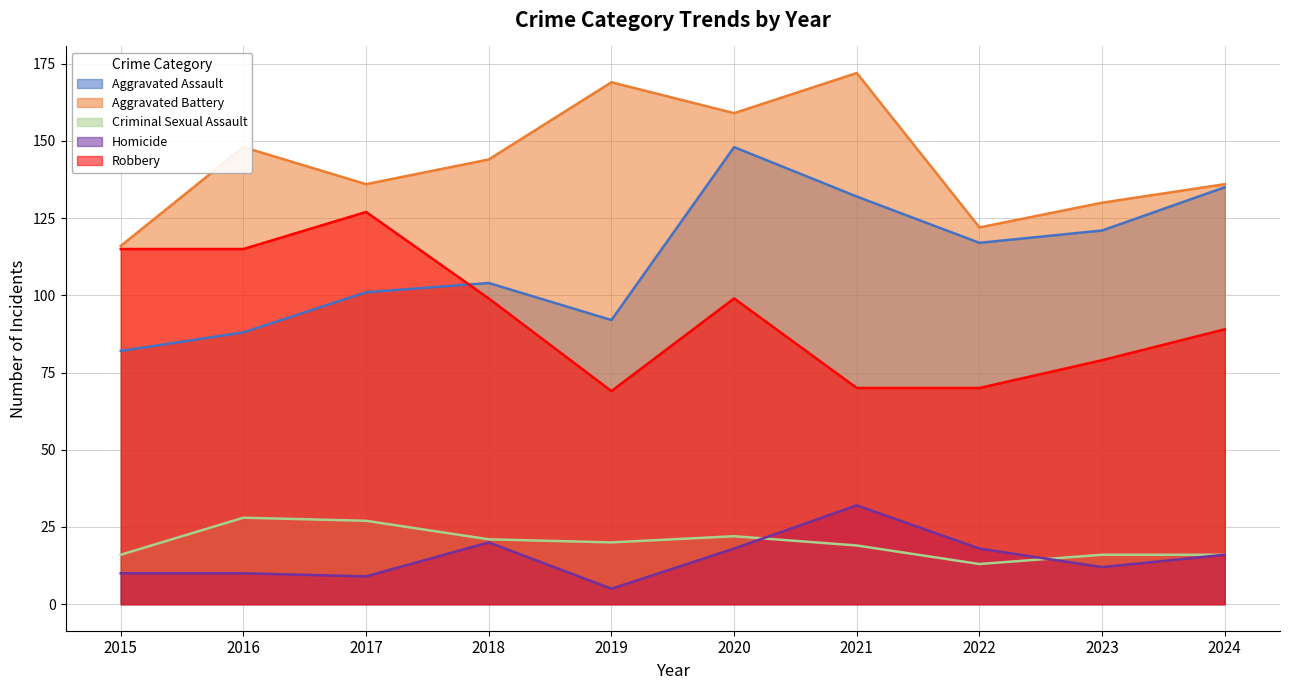

Reading right to left, transcribe all the data shown in this chart.

Aggravated Assault: 2024=135	2023=121	2022=117	2021=132	2020=148	2019=92	2018=104	2017=101	2016=88	2015=82
Aggravated Battery: 2024=136	2023=130	2022=122	2021=172	2020=159	2019=169	2018=144	2017=136	2016=148	2015=116
Criminal Sexual Assault: 2024=16	2023=16	2022=13	2021=19	2020=22	2019=20	2018=21	2017=27	2016=28	2015=16
Homicide: 2024=16	2023=12	2022=18	2021=32	2020=18	2019=5	2018=20	2017=9	2016=10	2015=10
Robbery: 2024=89	2023=79	2022=70	2021=70	2020=99	2019=69	2018=99	2017=127	2016=115	2015=115